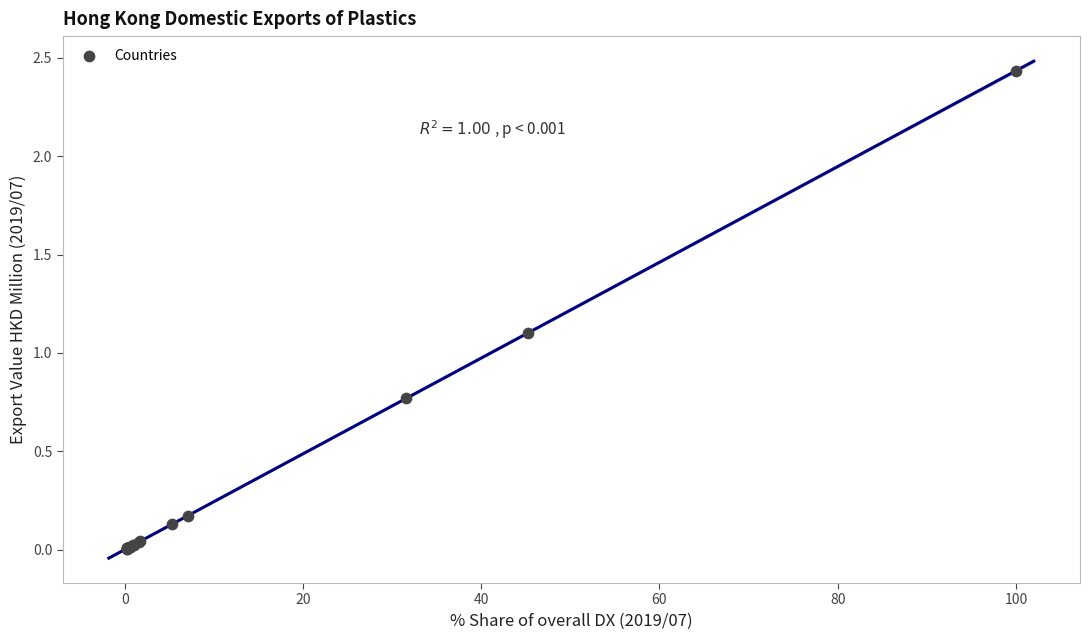

What Y value in the scatter plot is closest to 1?

1.1